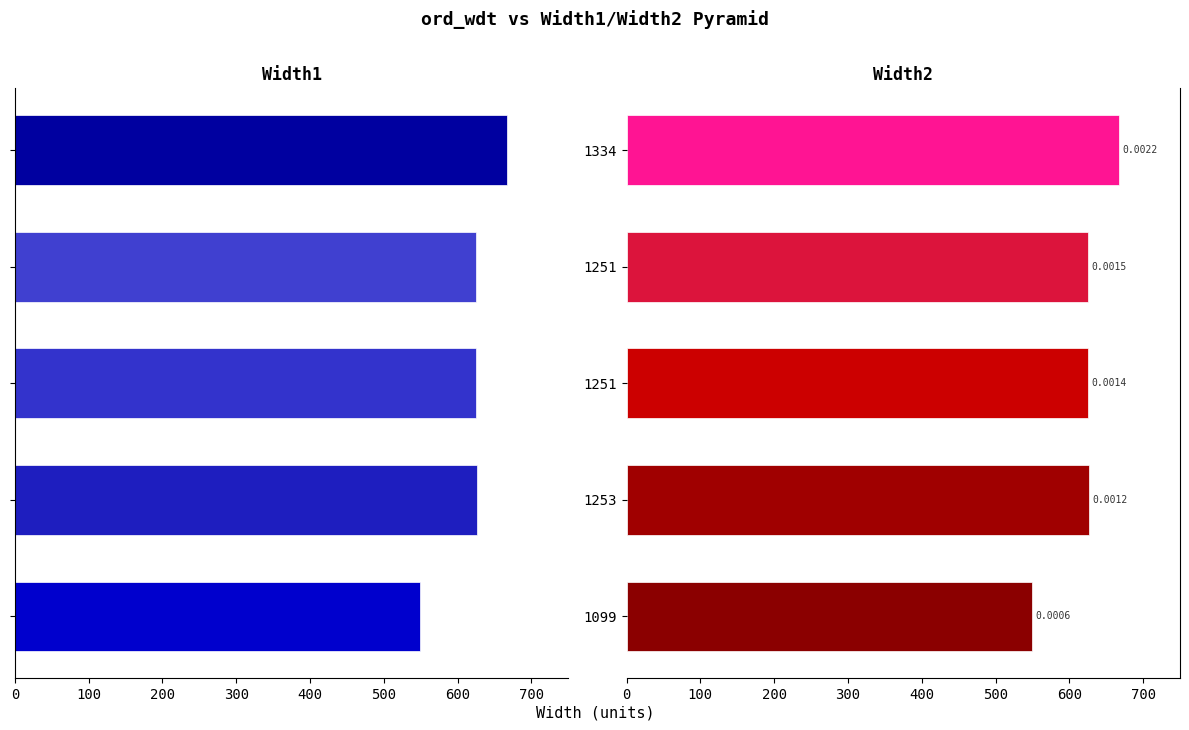

What is the average value of the Width2 series?

618.8